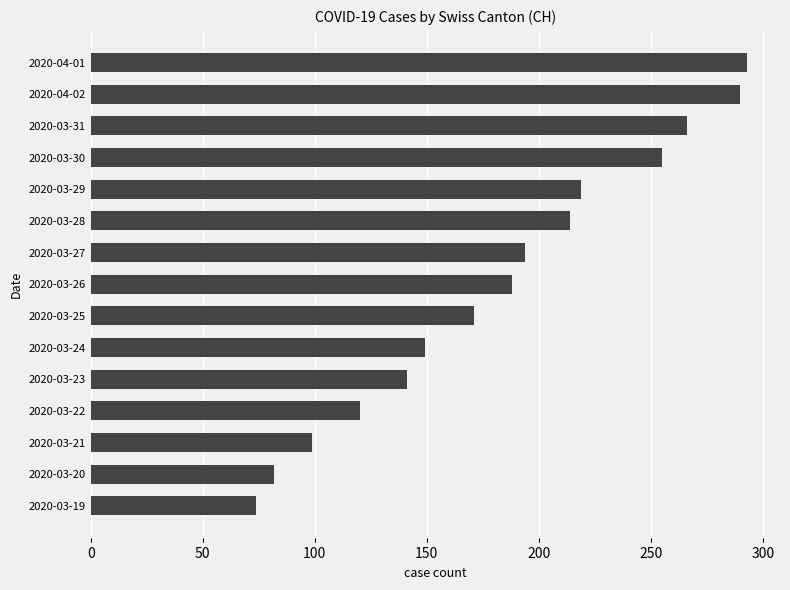

At which label is the value closest to 183?

2020-03-26